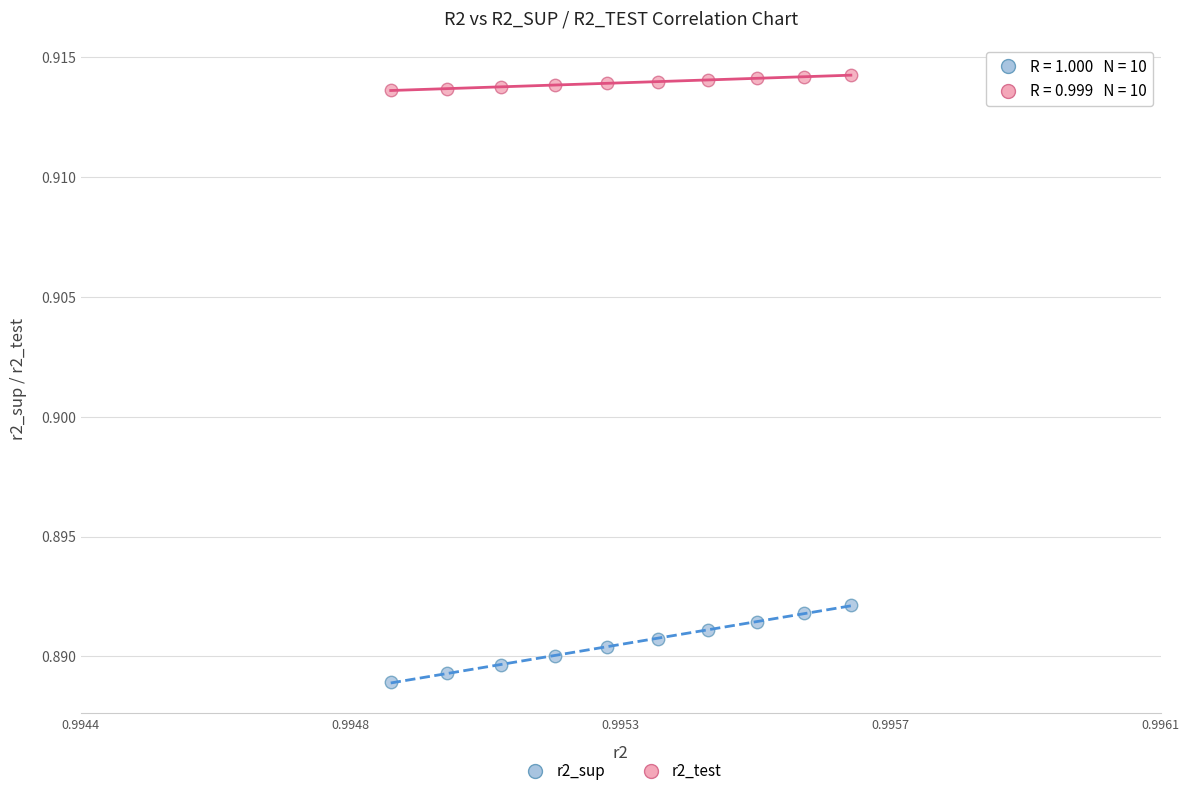

Which series has the widest spread of Y values?

r2_sup